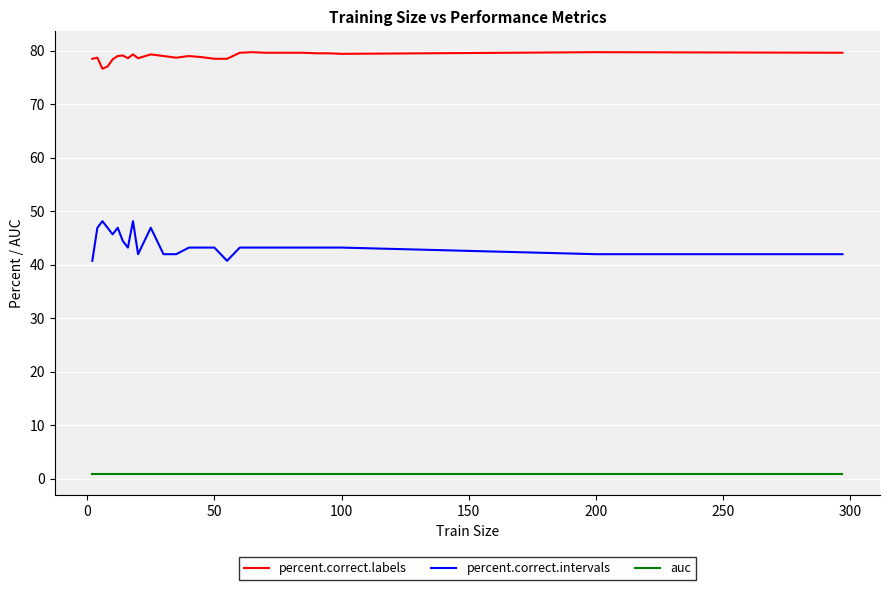

Which series has the largest total across all categories?

percent.correct.labels